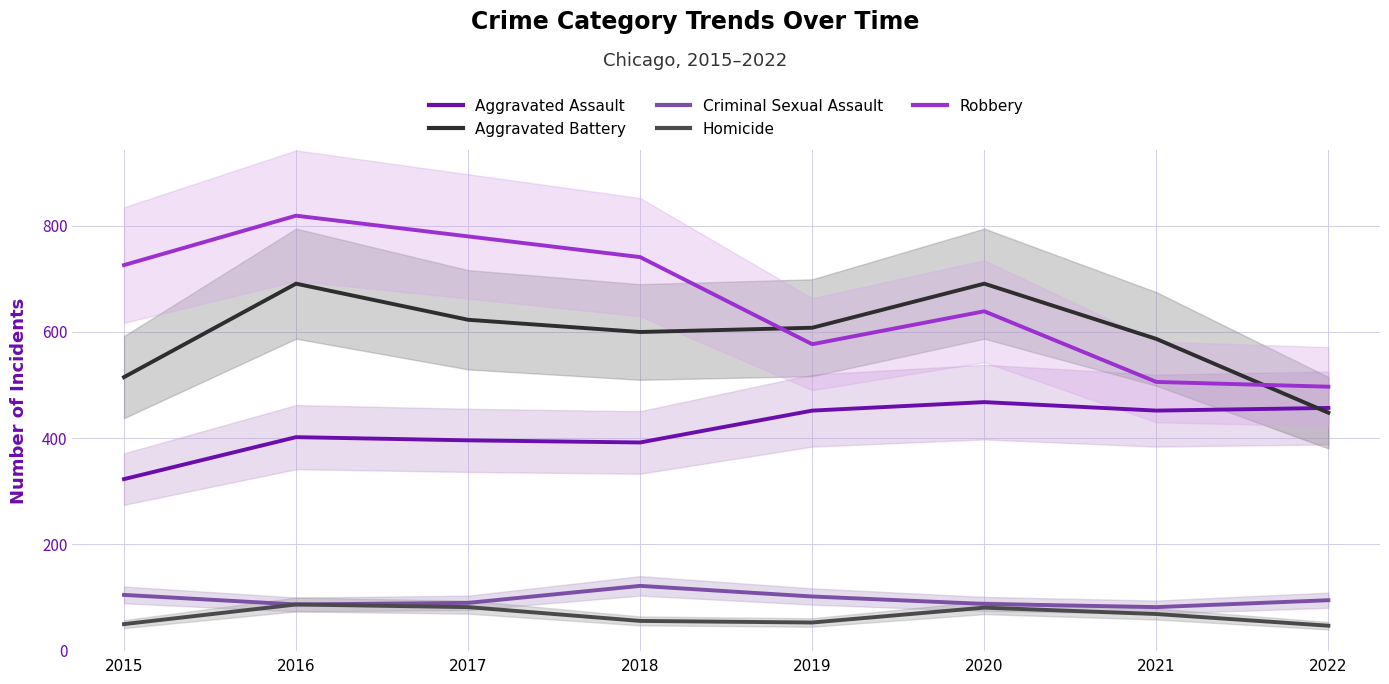

List the series in order of their peak value, lowest first.

Homicide, Criminal Sexual Assault, Aggravated Assault, Aggravated Battery, Robbery